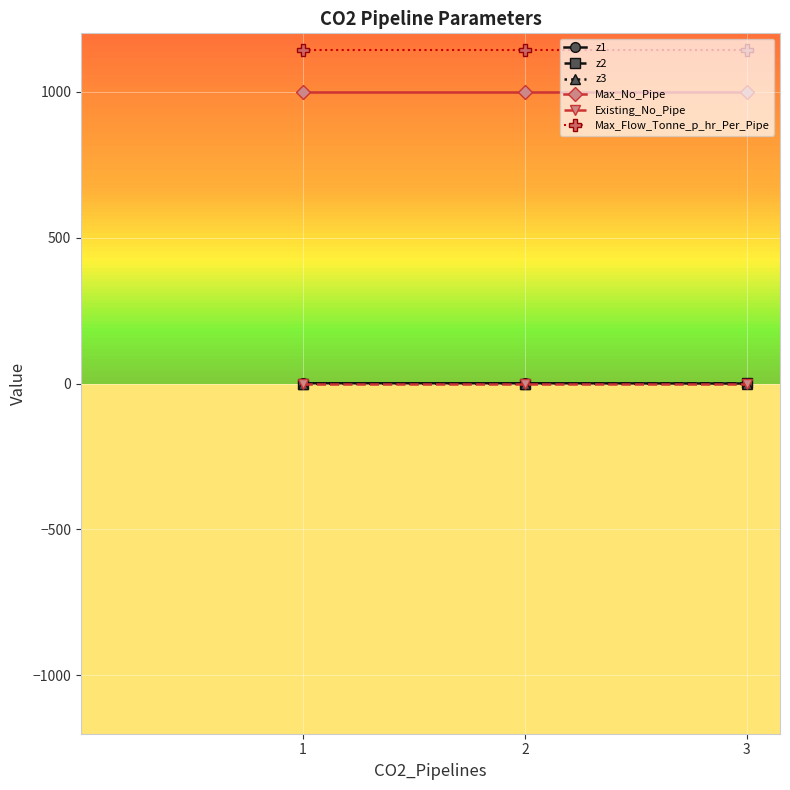

Is the value of z3 at 2 greater than the value of Max_Flow_Tonne_p_hr_Per_Pipe at 1?

No